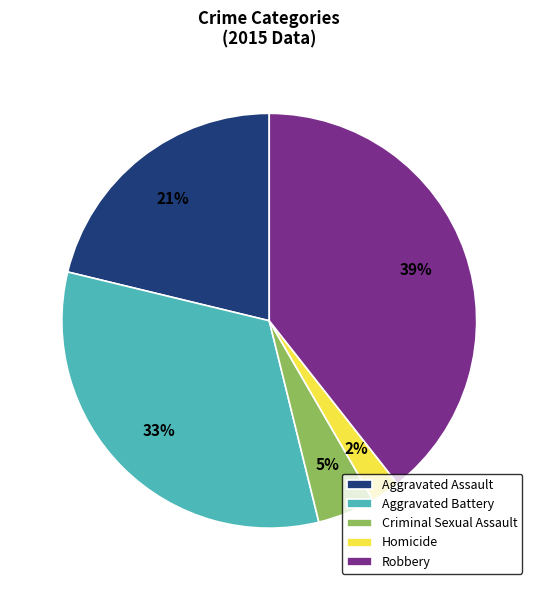

Rank the categories by value from lowest to highest.

Homicide, Criminal Sexual Assault, Aggravated Assault, Aggravated Battery, Robbery